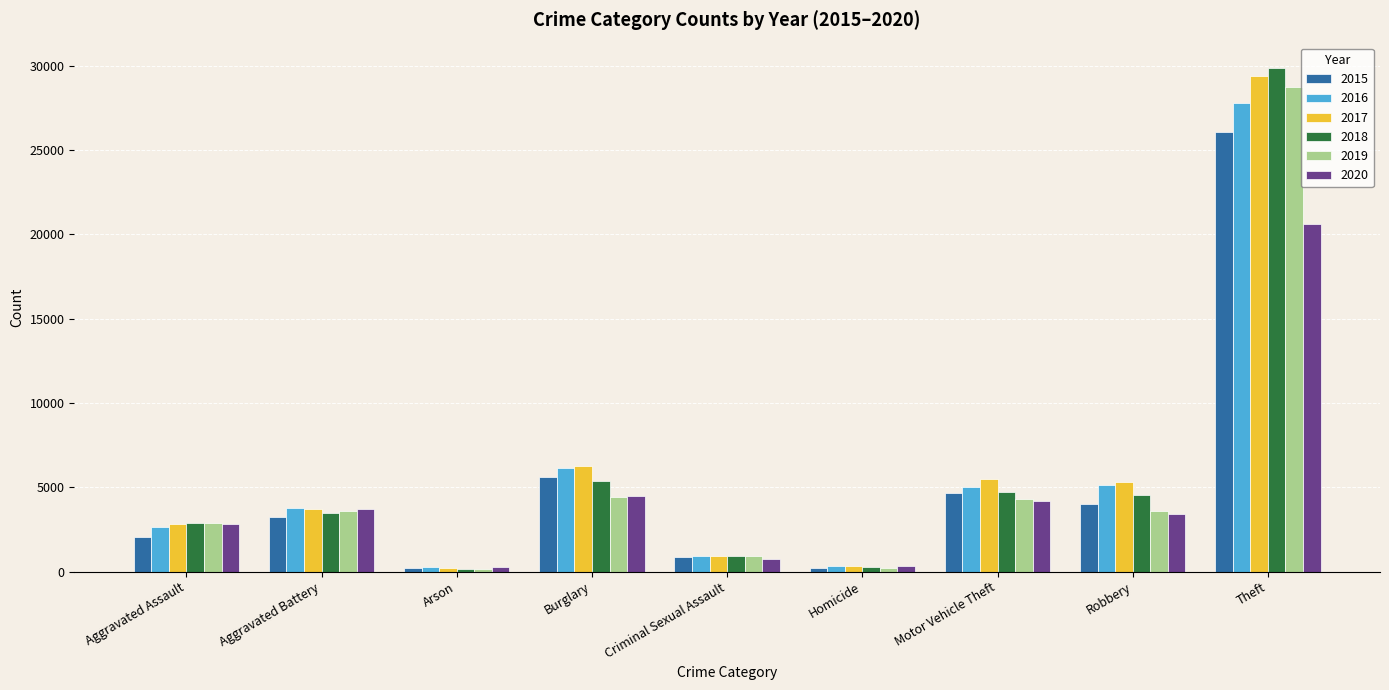

The value of 2017 at Aggravated Battery is 3703. True or false?

True